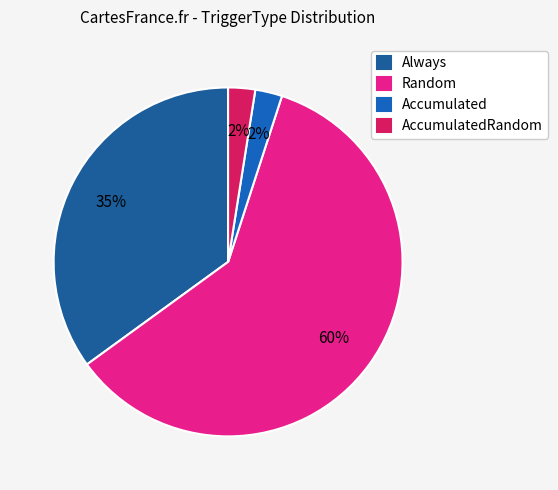

How many segments does this pie chart have?

4